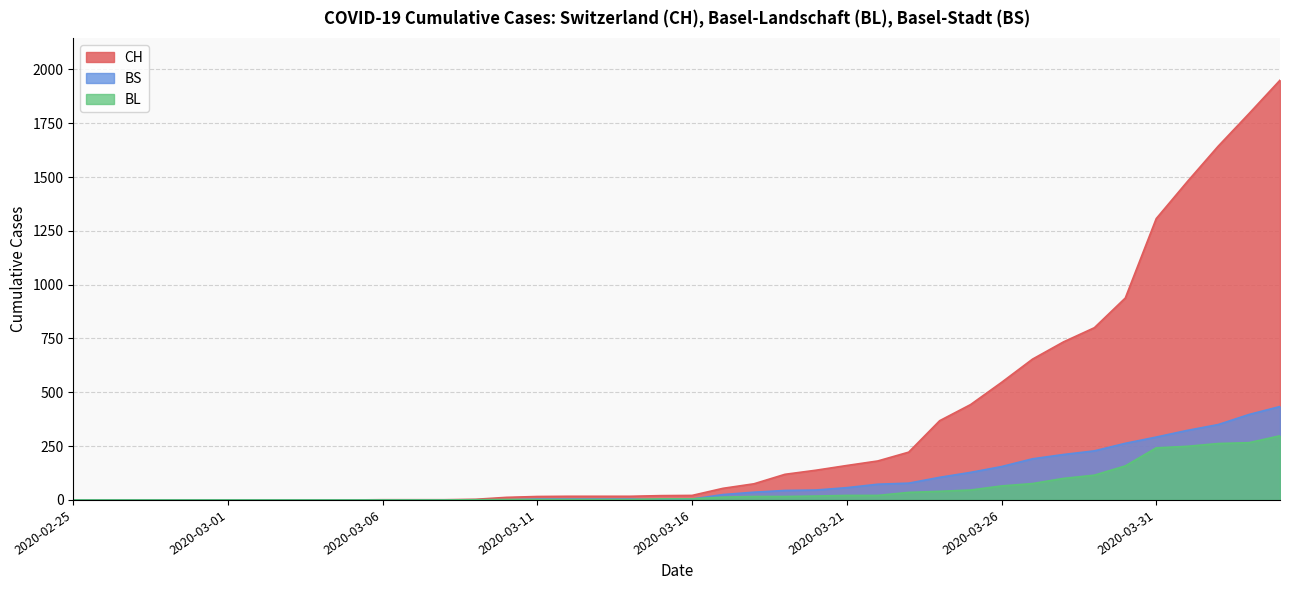

How many categories are shown in the chart?

40